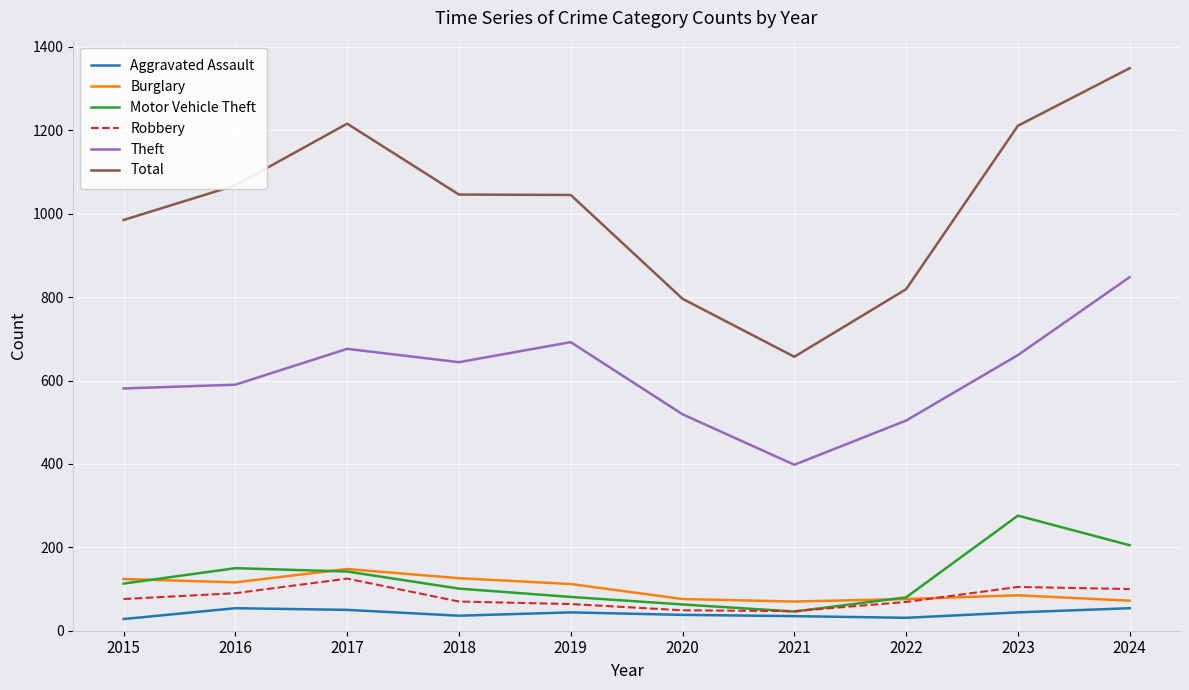

What is the maximum value for Total?

1349